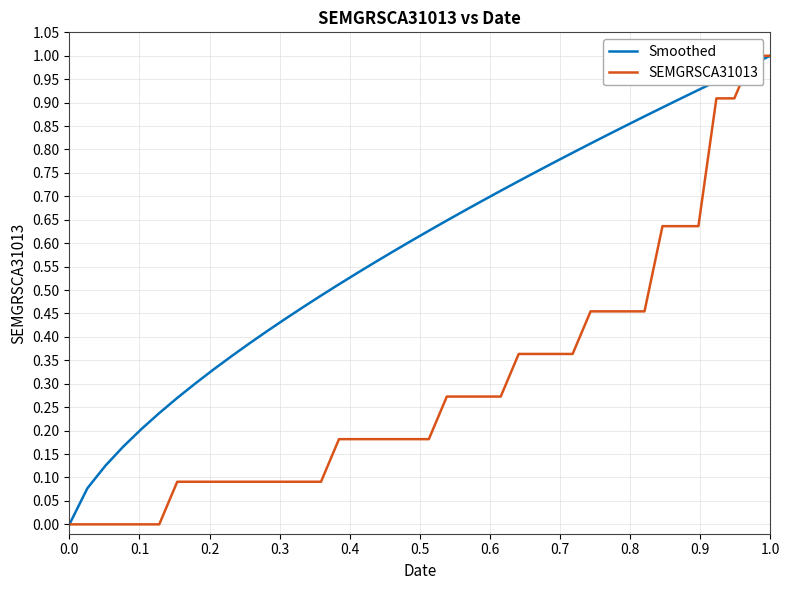

Rank the series by their average value, from highest to lowest.

Smoothed, SEMGRSCA31013